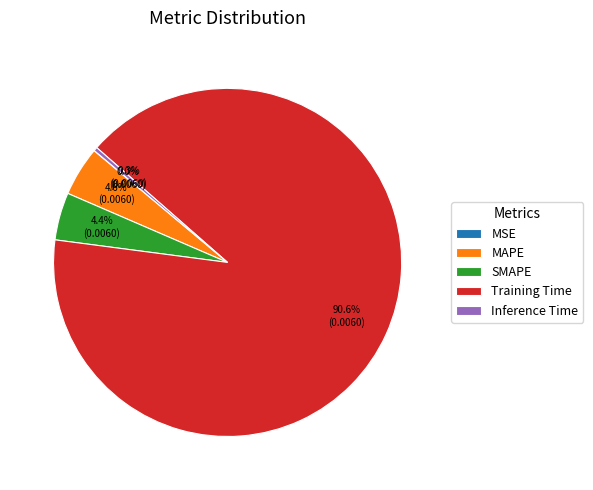

What is the largest slice in the pie chart?

Training Time